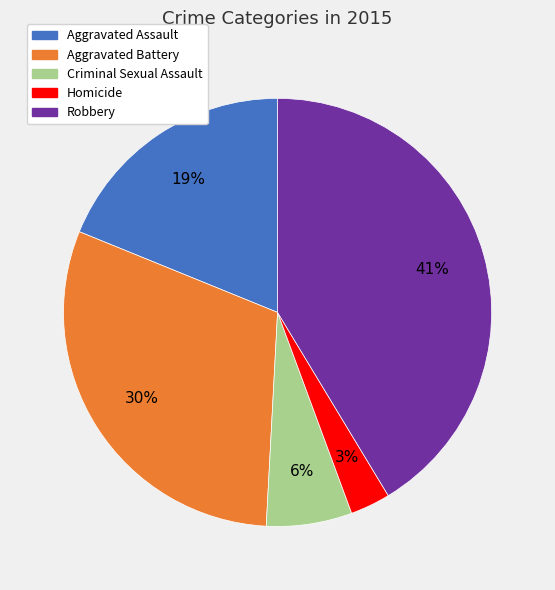

Which category has the smallest portion of the pie?

Homicide